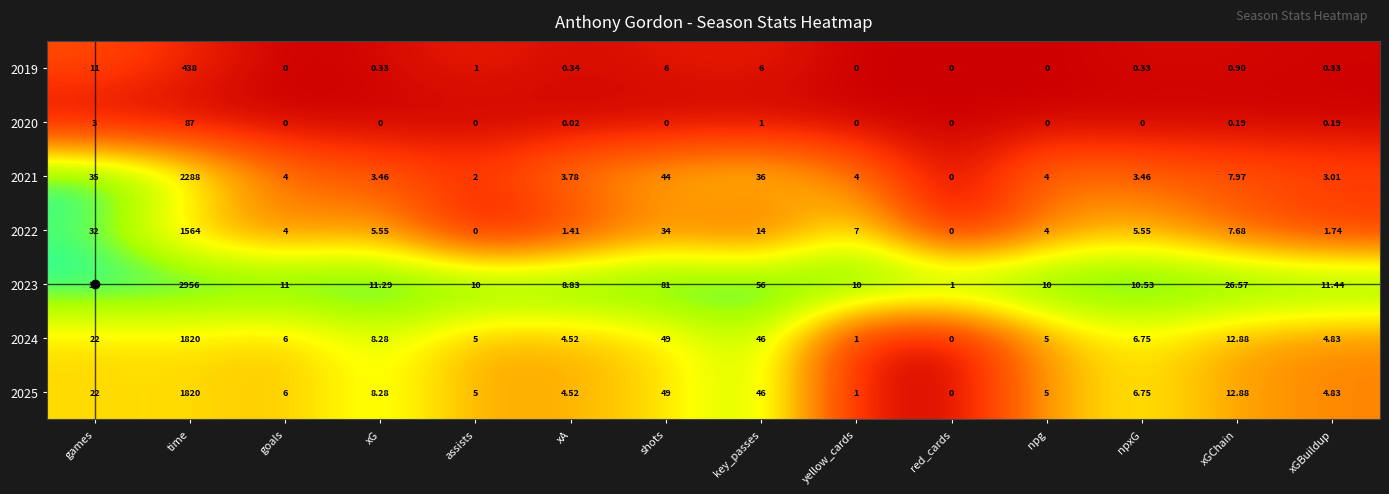

At which label does 2023 reach its peak?

time